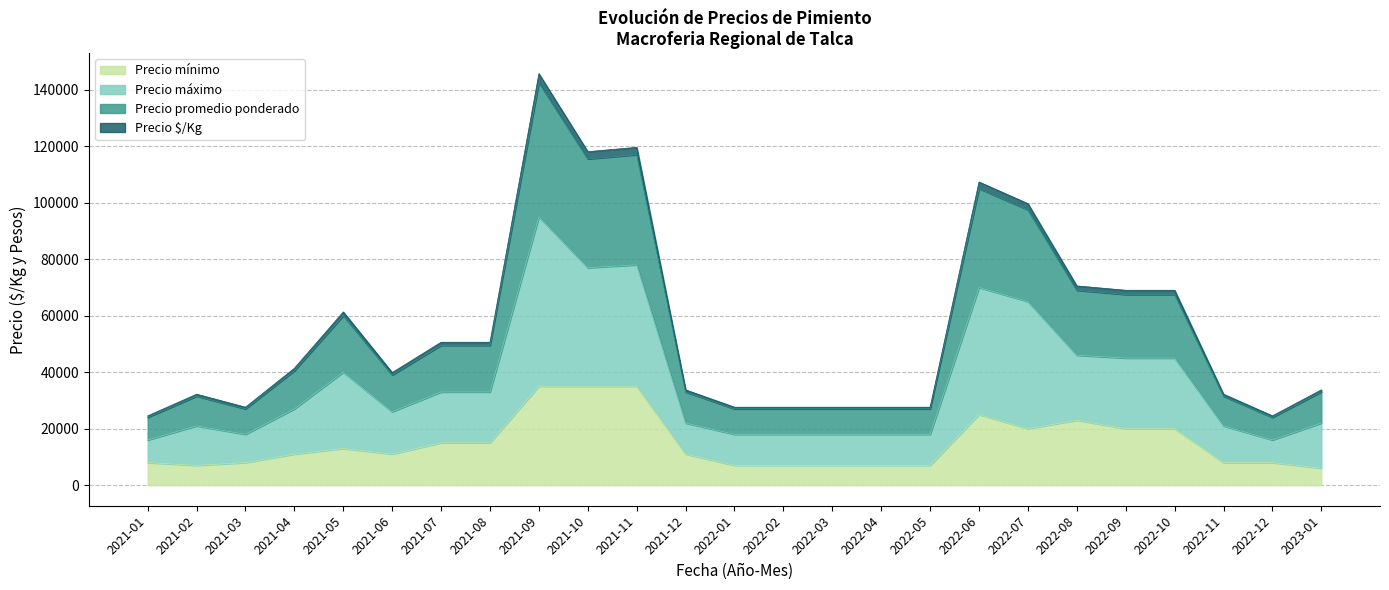

True or false: Precio $/Kg and Precio máximo cross at least once.

False